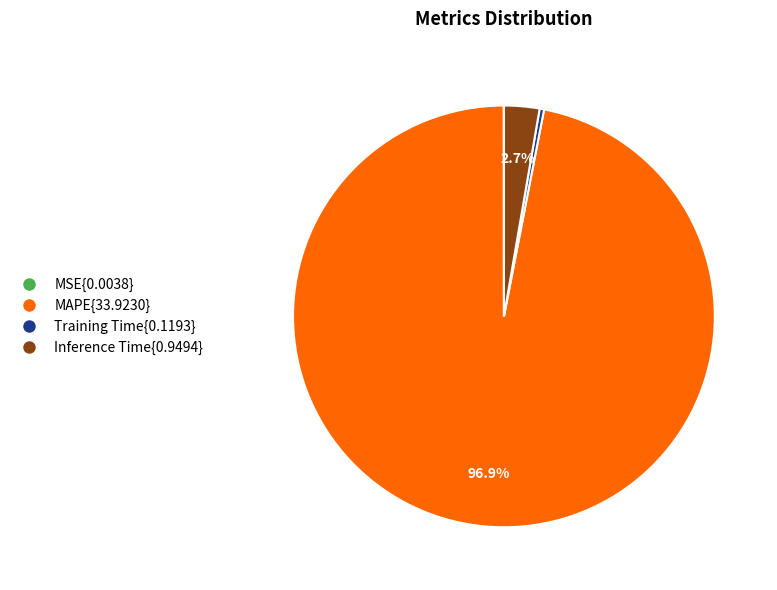

Is there any slice that represents more than half of the pie?

Yes